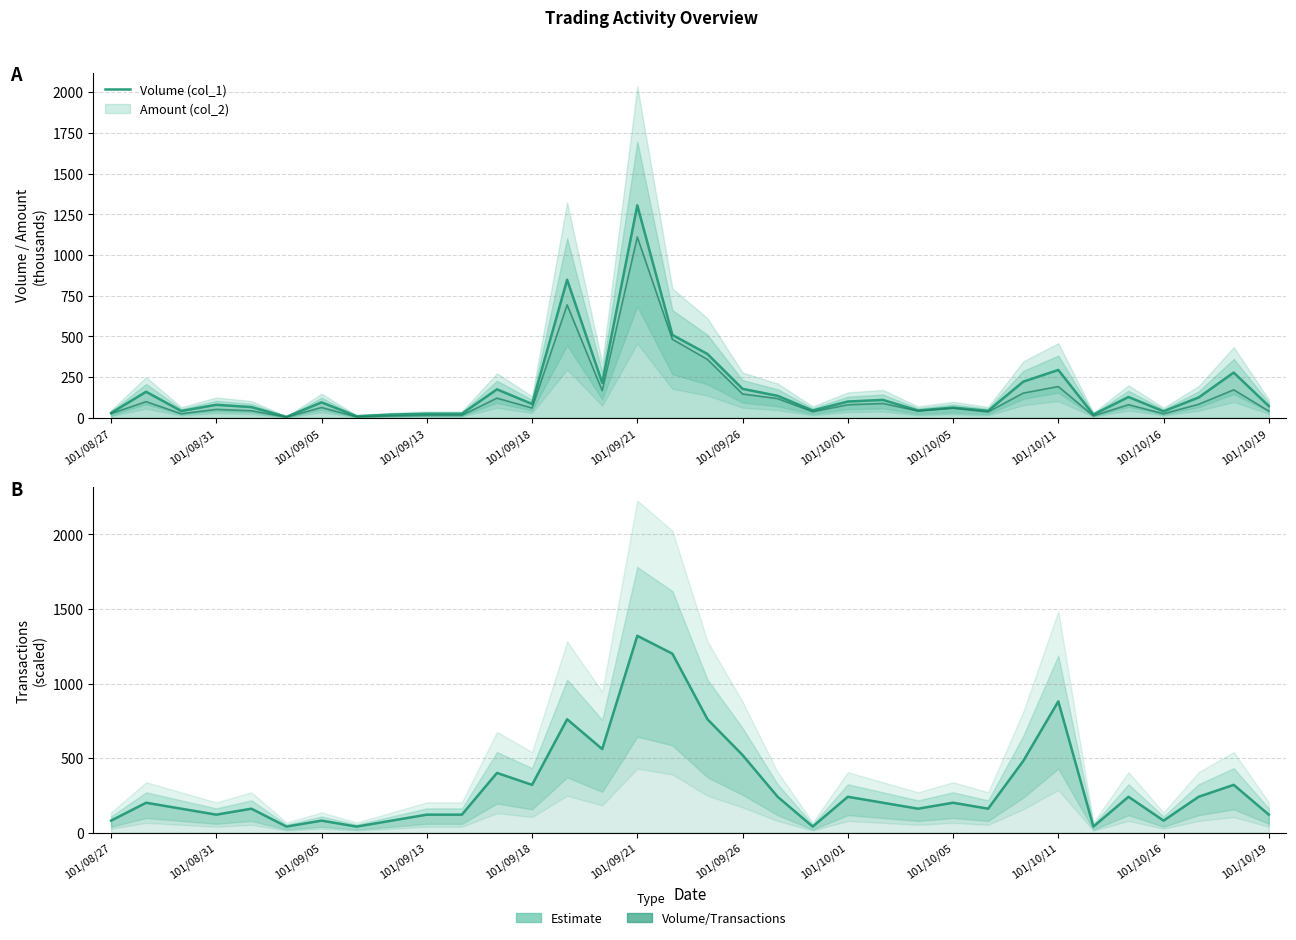

How many values in the Volume (col_1) series are below 95?

17